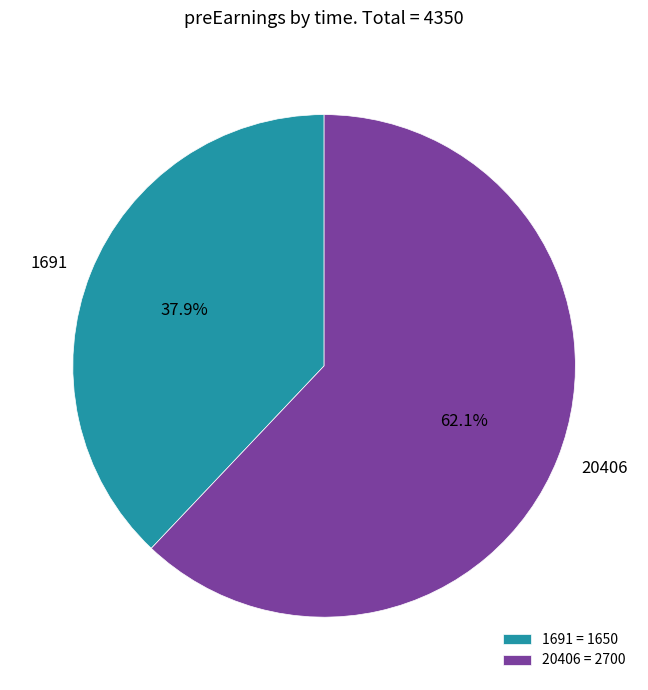

Approximately how many times larger is the value at 1691 compared to 20406?

0.6